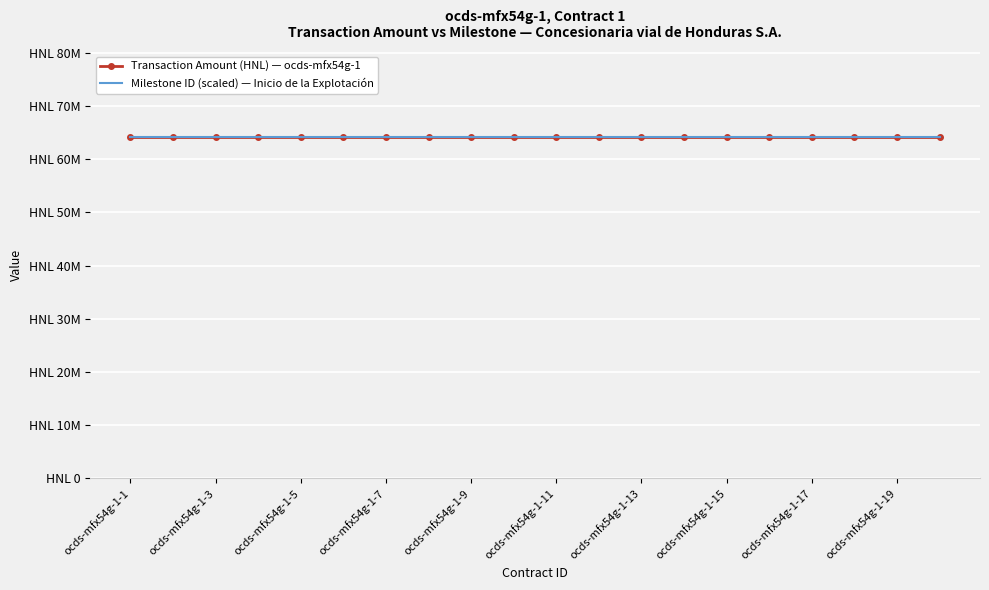

Which series has the largest total across all categories?

Transaction Amount (HNL) — ocds-mfx54g-1